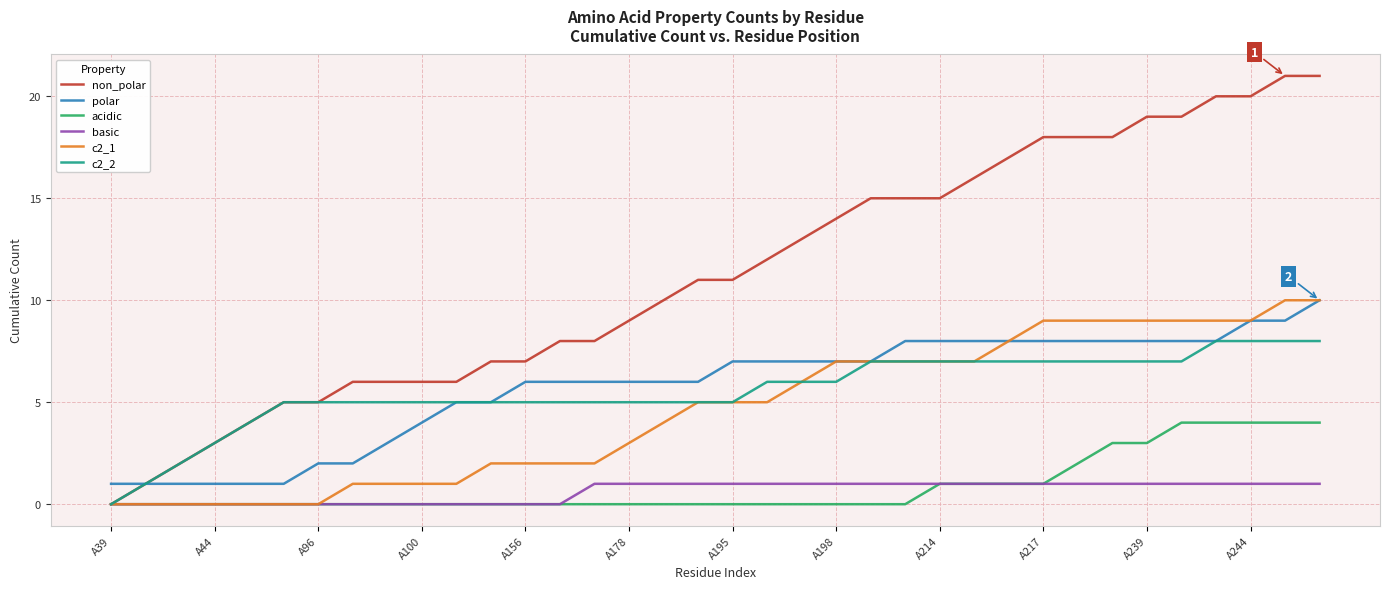

Which series has the largest total across all categories?

non_polar